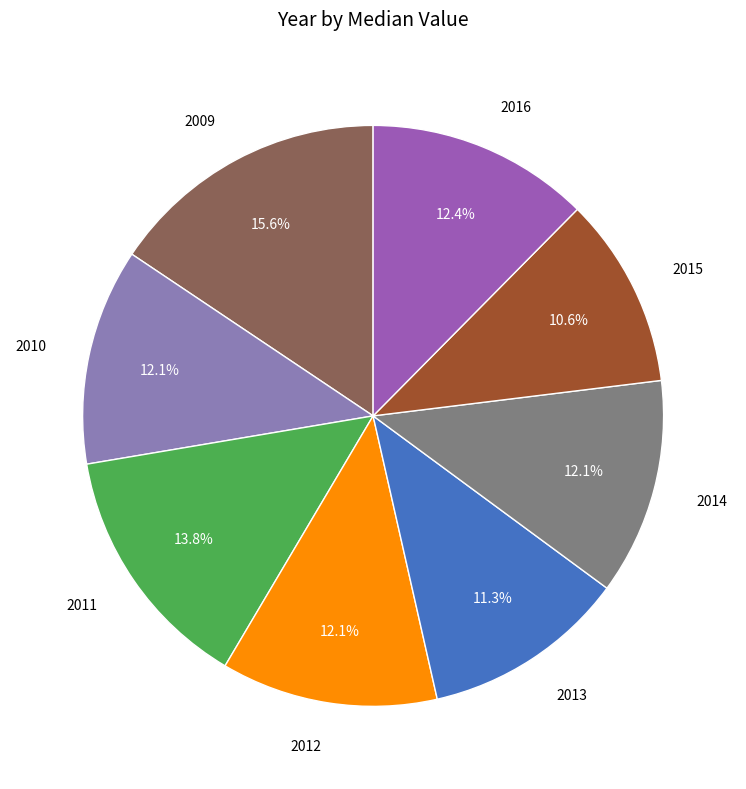

To the nearest percent, what percentage of the pie is 2011?

14%